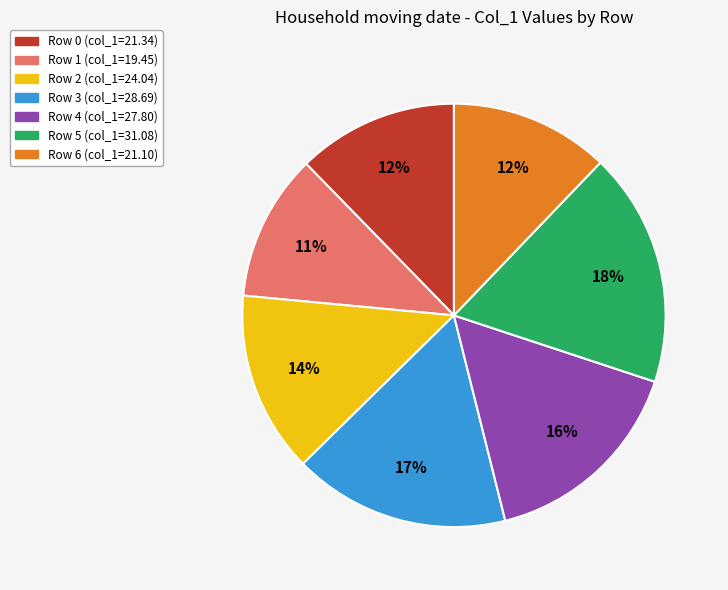

To the nearest percent, what is the difference between the largest and smallest slice percentages?

7%